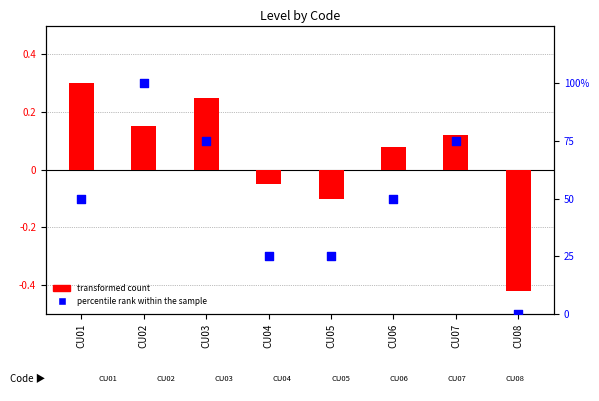

Which series has the largest Y range (max minus min)?

percentile rank within the sample